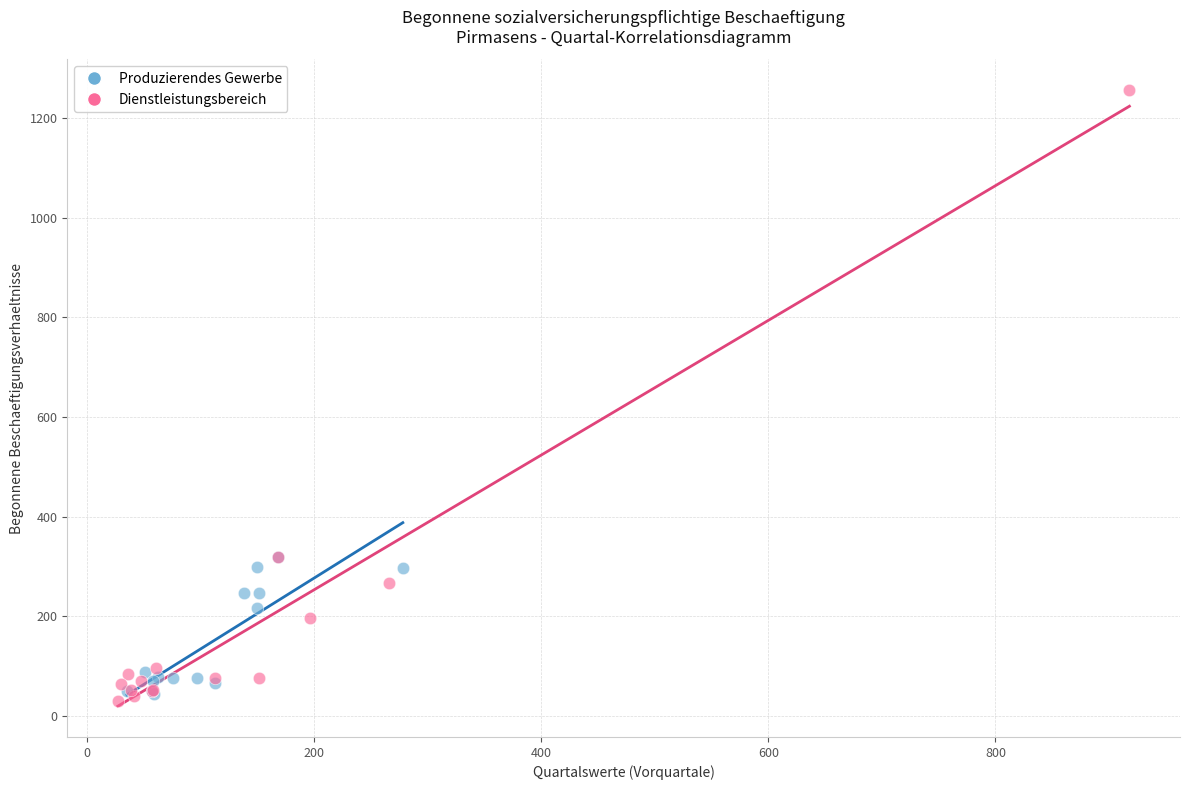

What are all the series names shown in the legend?

Produzierendes Gewerbe, Dienstleistungsbereich